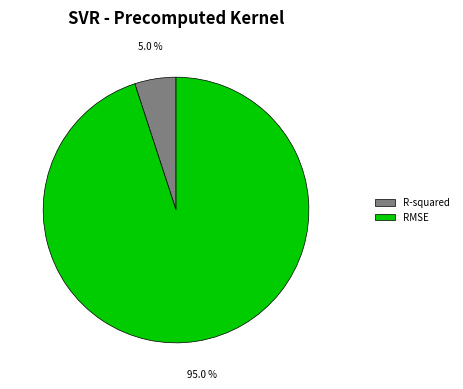

Rank the categories by value from highest to lowest.

RMSE, R-squared